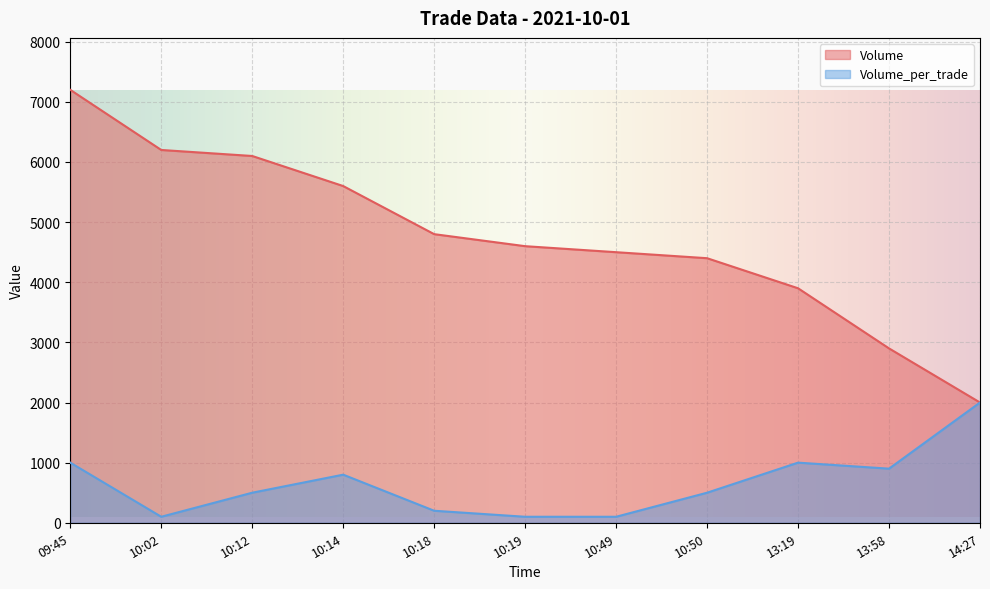

What is the spread (max minus min) of values at 10:14?

4800